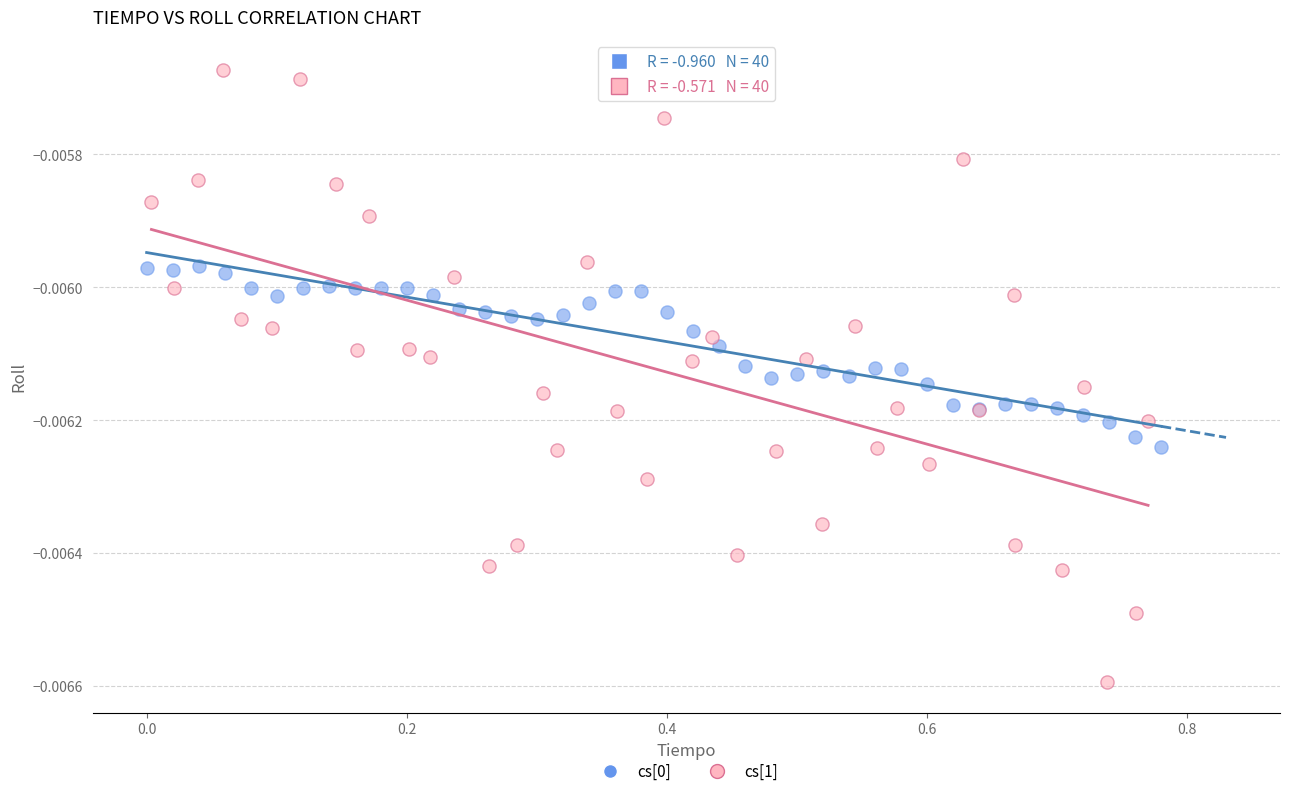

Which series has the largest Y range (max minus min)?

cs[1]